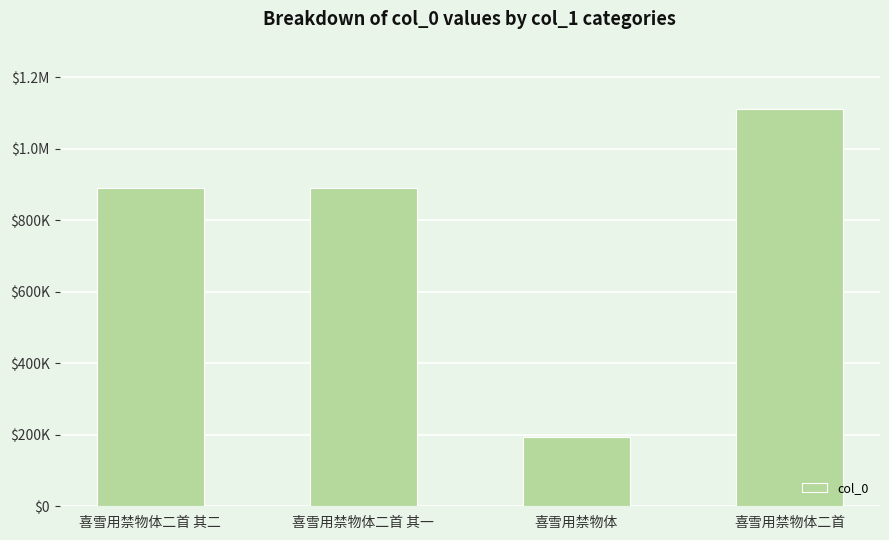

List the labels in order of value, largest first.

喜雪用禁物体二首, 喜雪用禁物体二首 其二, 喜雪用禁物体二首 其一, 喜雪用禁物体